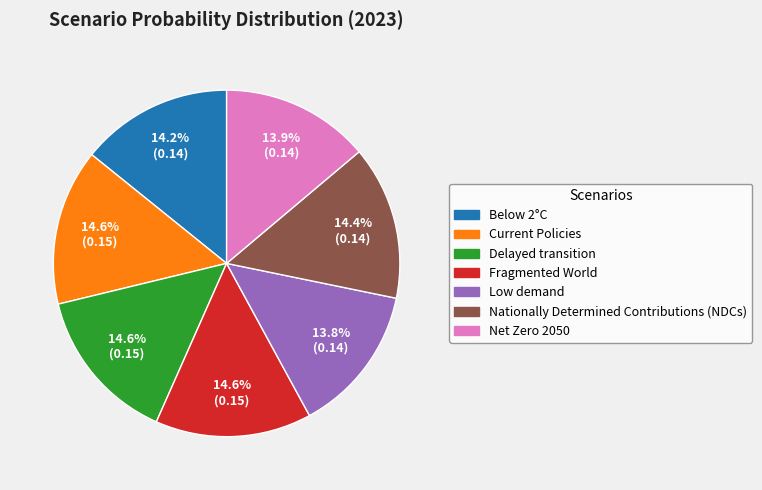

True or false: Low demand accounts for 26% of the total.

False